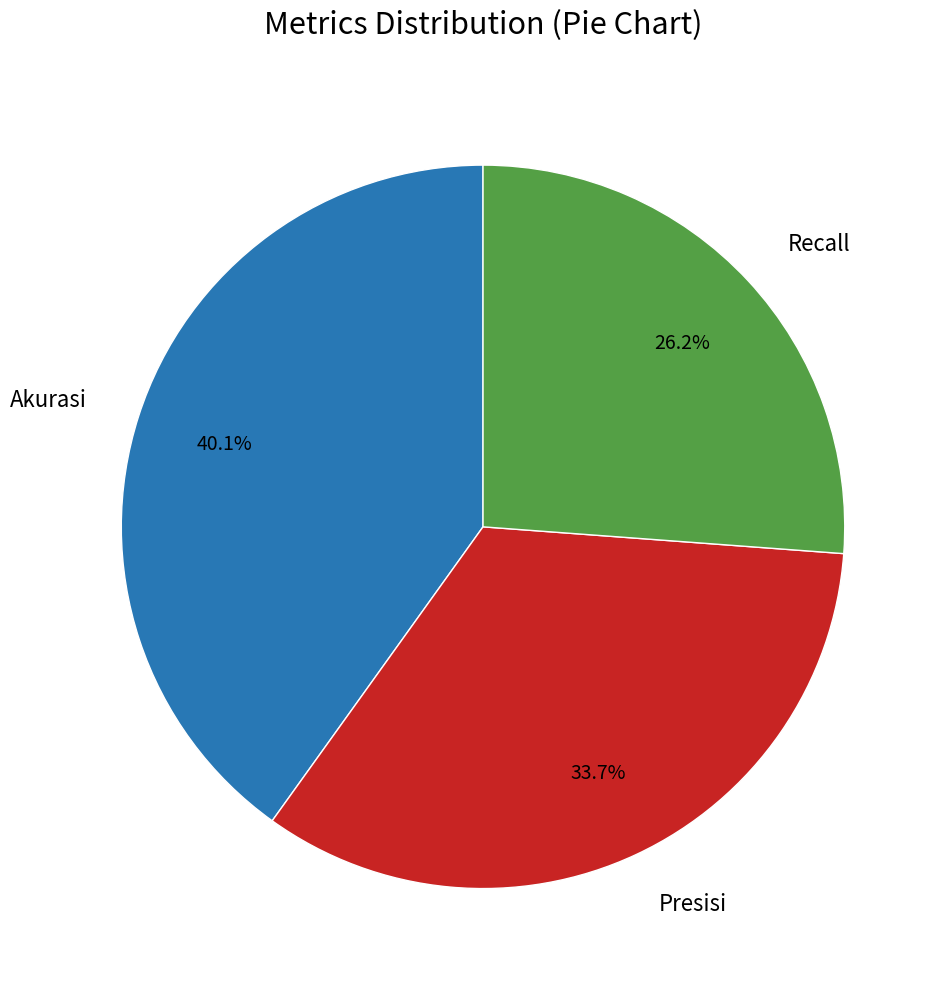

Count the number of slices in the pie.

3